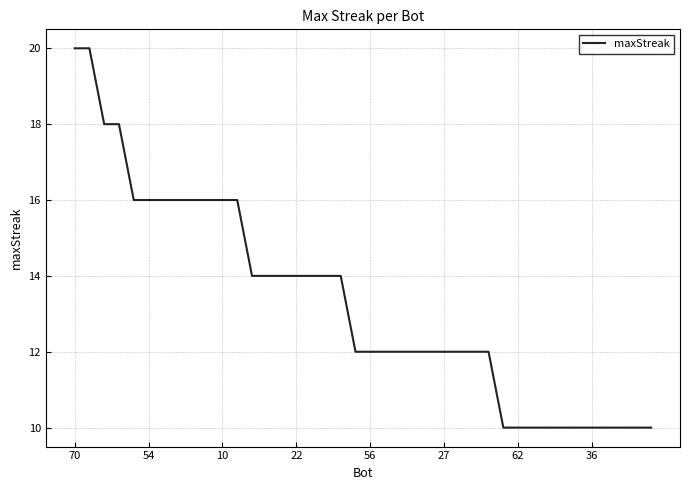

What is the average value?

13